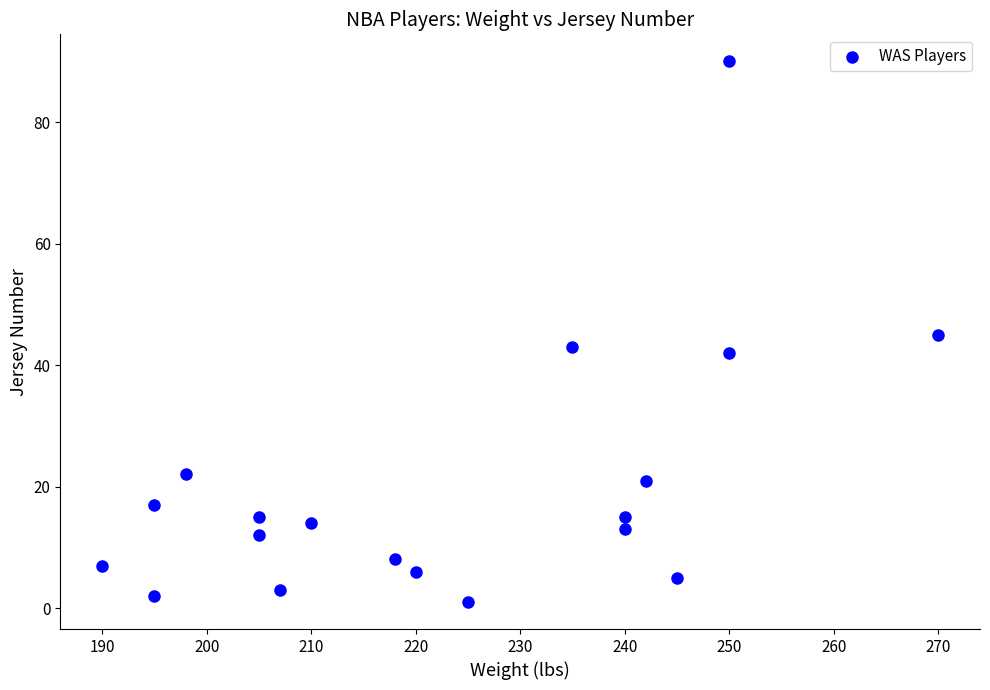

What is the range of Y values (max minus min)?

89